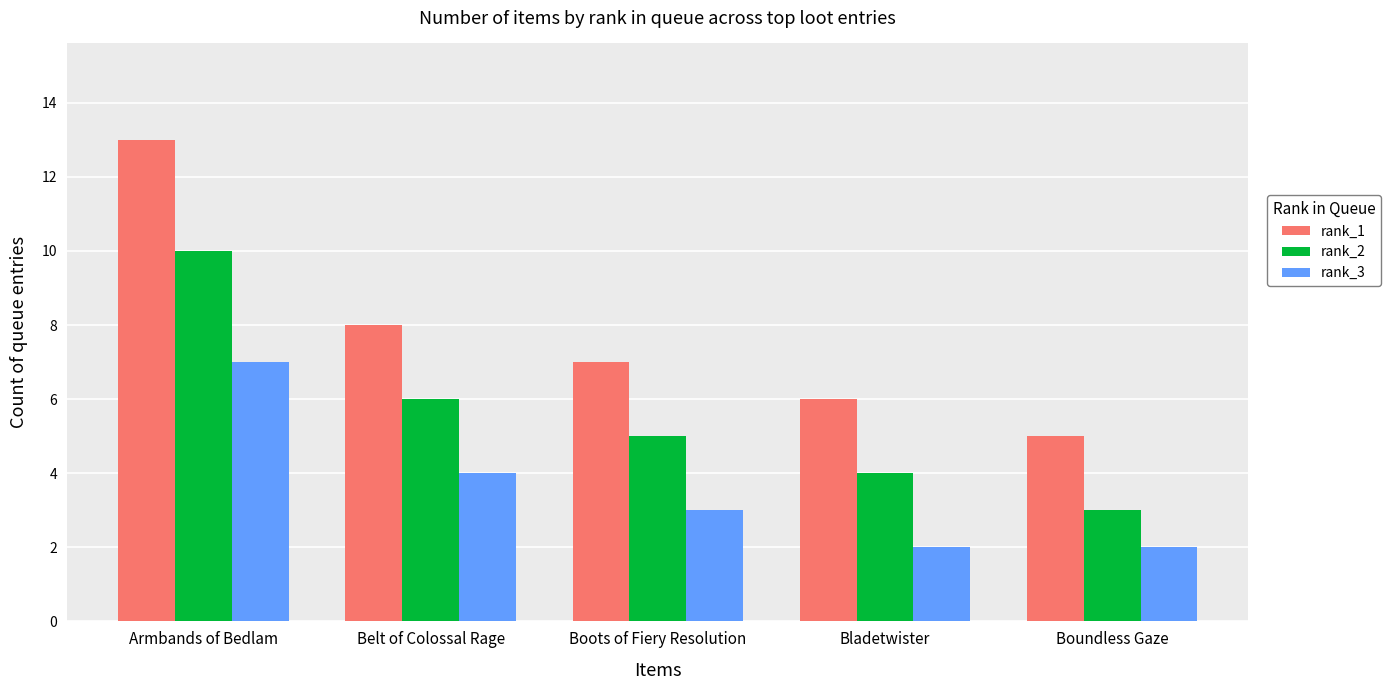

How many distinct data groups are displayed?

3